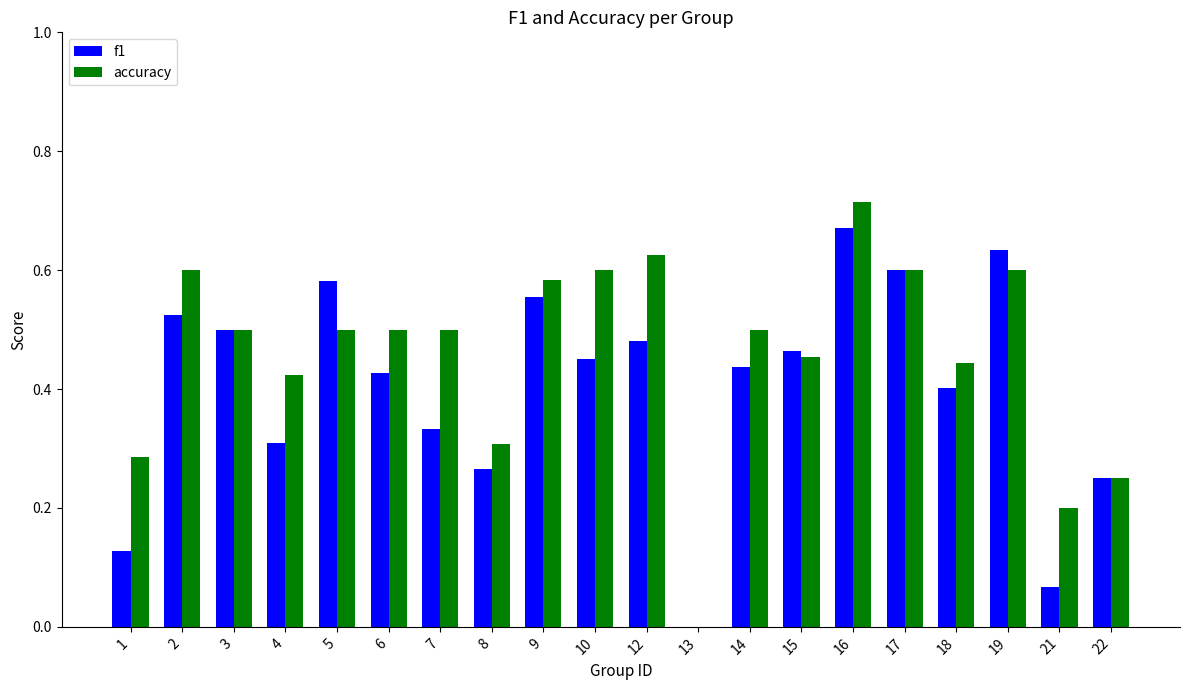

Is the value of f1 at 15 greater than the value of accuracy at 21?

Yes